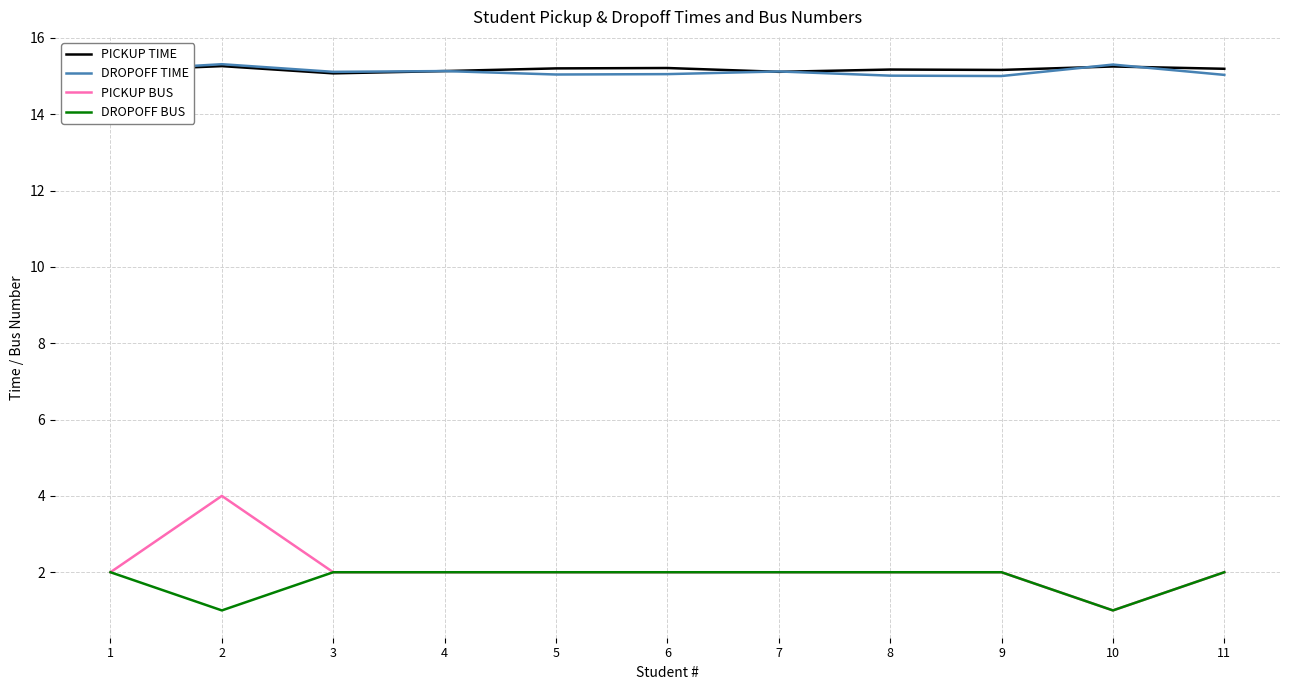

What is the difference between the highest and lowest values at 1?

13.1